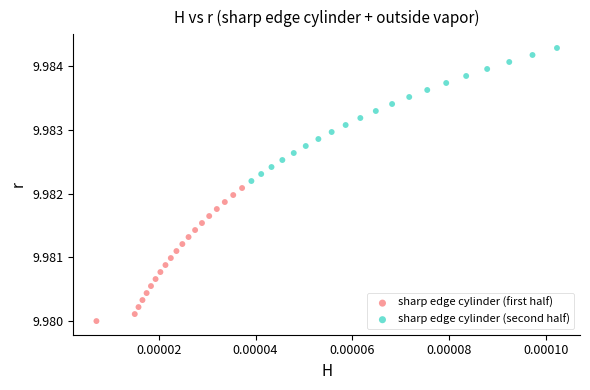

Which series reaches the minimum Y coordinate?

sharp edge cylinder (first half)